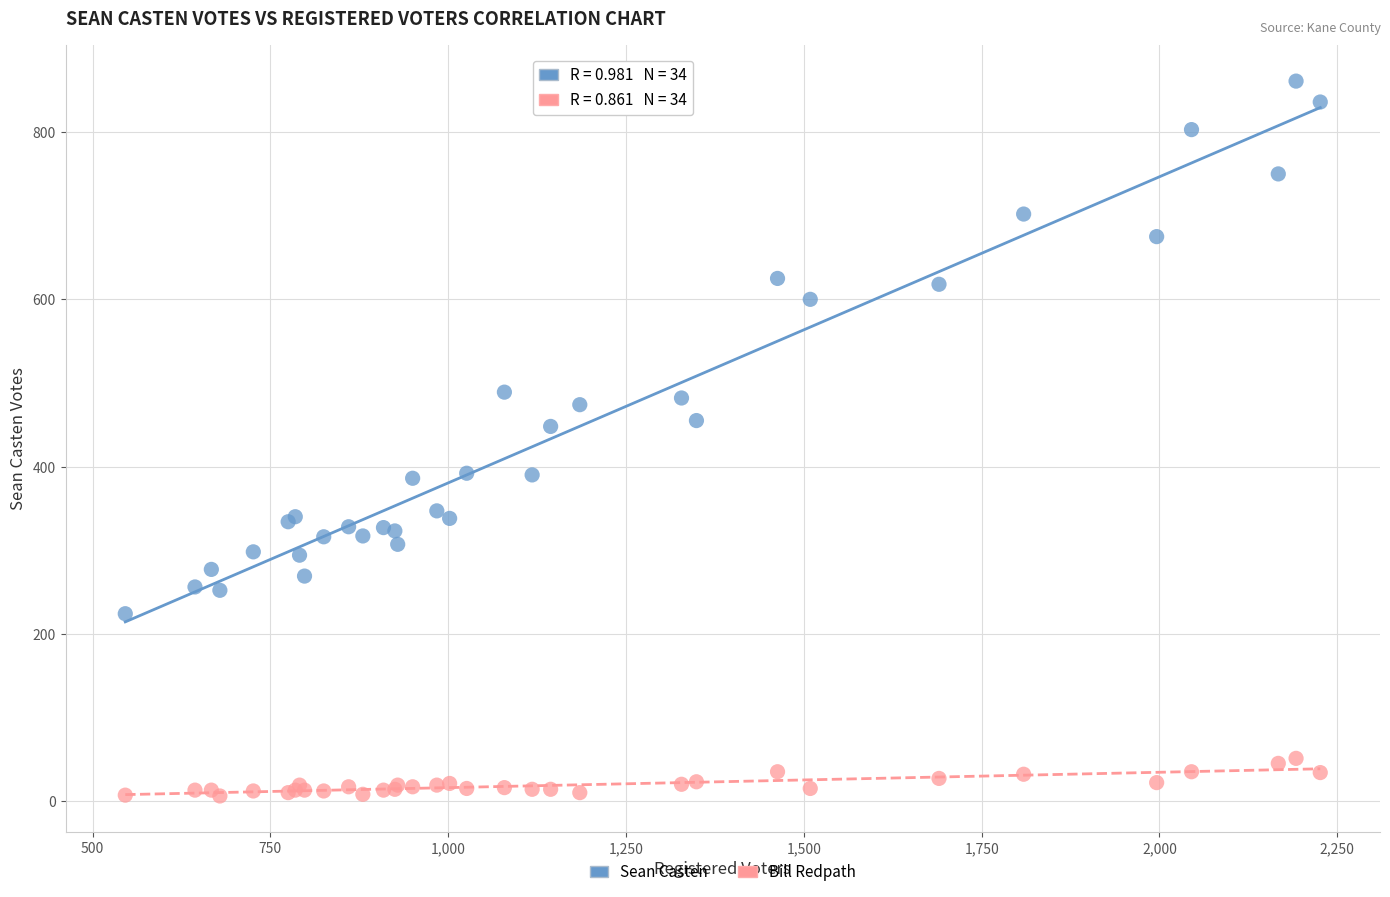

What are all the series names shown in the legend?

Sean Casten, Bill Redpath